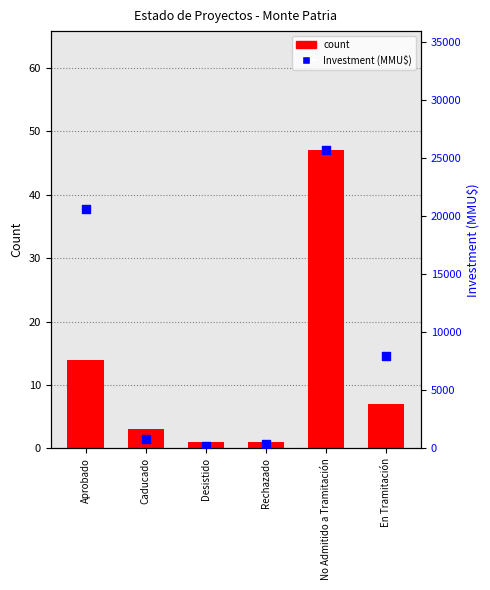

Which series reaches the minimum Y coordinate?

count